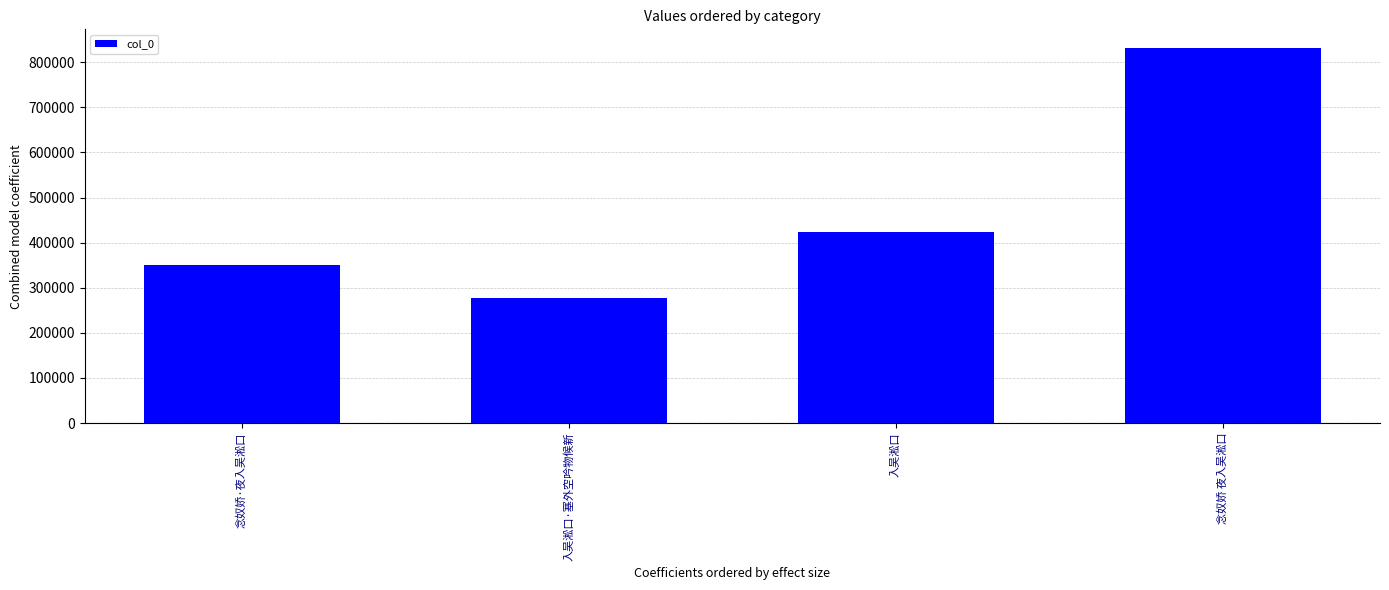

Which has a higher value, 入吴淞口 or 念奴娇·夜入吴淞口?

入吴淞口